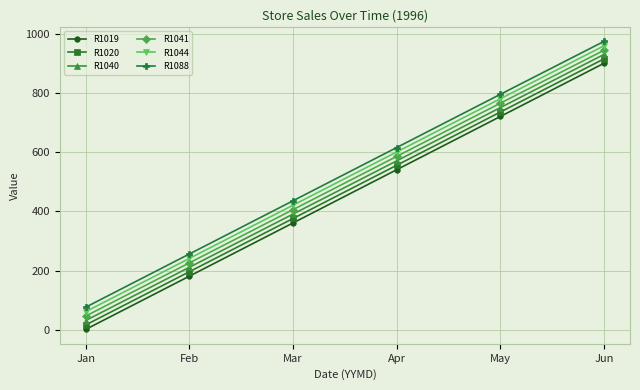

True or false: R1019 and R1041 cross at least once.

False